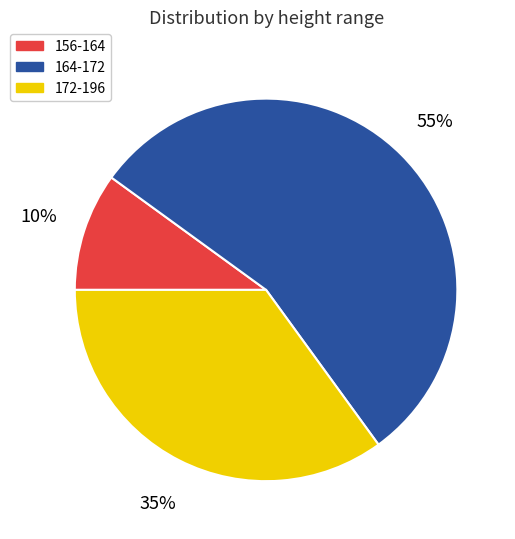

Is the sum of 164-172 and 156-164 greater than half?

Yes